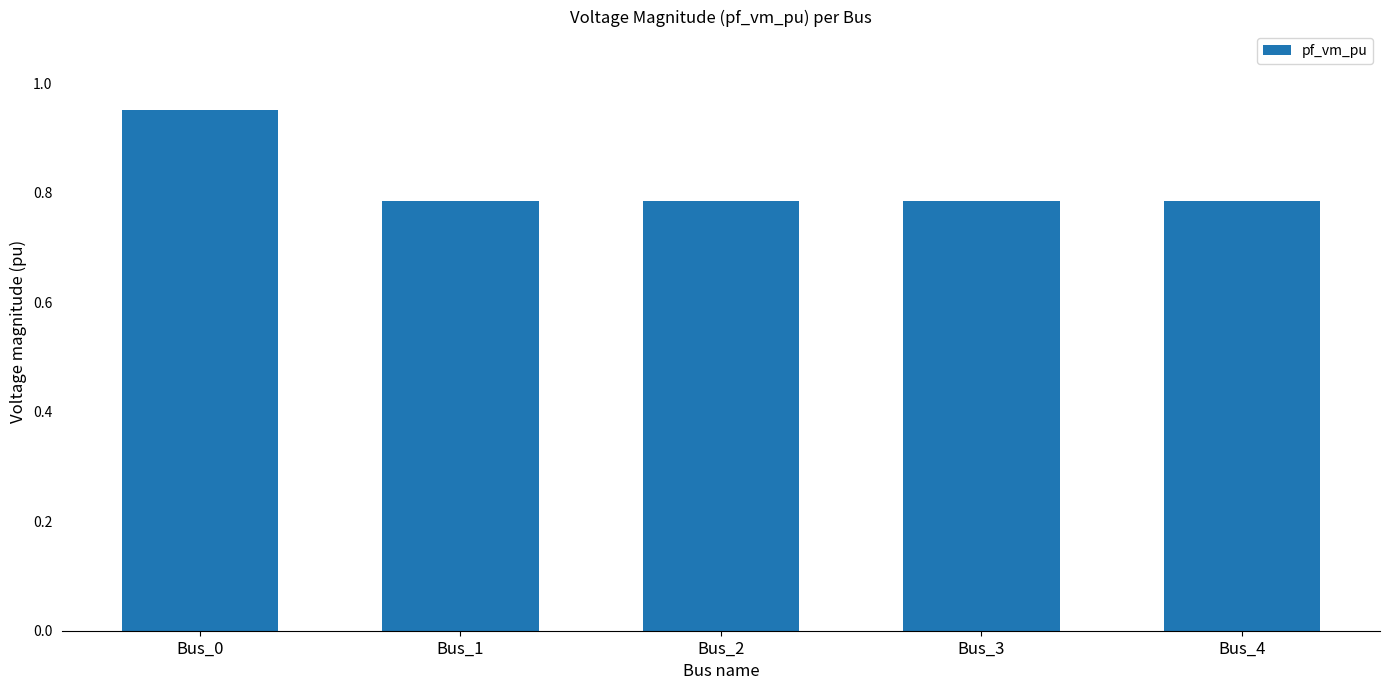

How many values are between 0 and 1?

5